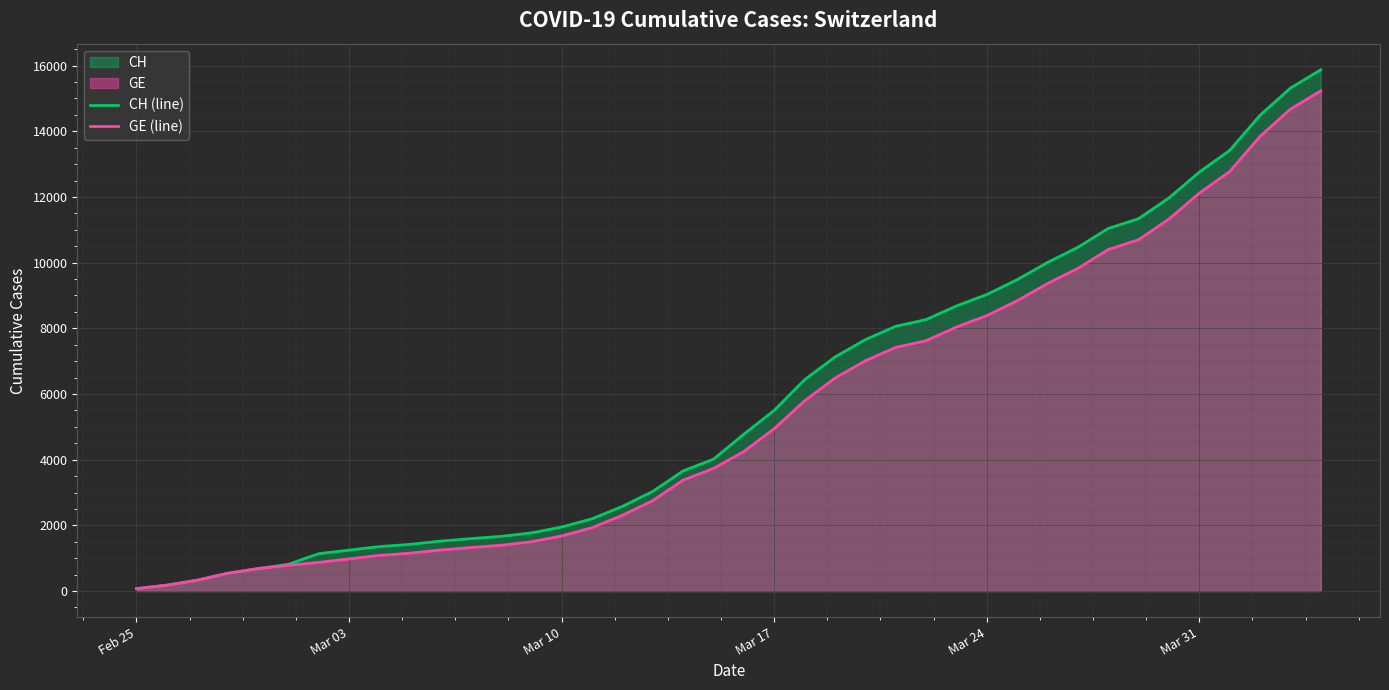

What is the maximum value shown in the chart?

15875